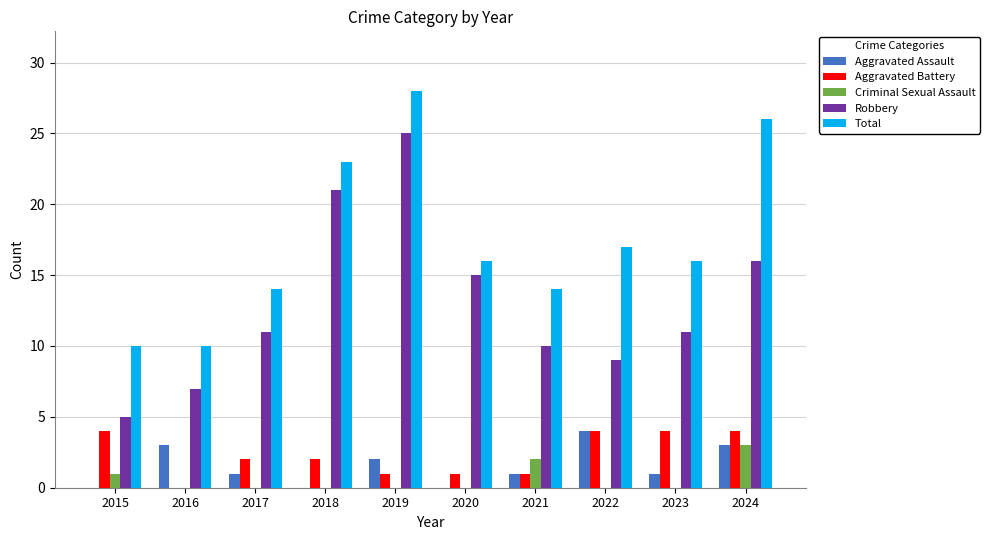

Reading left to right, extract all data points from this chart.

Aggravated Assault: 0	3	1	0	2	0	1	4	1	3
Aggravated Battery: 4	0	2	2	1	1	1	4	4	4
Criminal Sexual Assault: 1	0	0	0	0	0	2	0	0	3
Robbery: 5	7	11	21	25	15	10	9	11	16
Total: 10	10	14	23	28	16	14	17	16	26